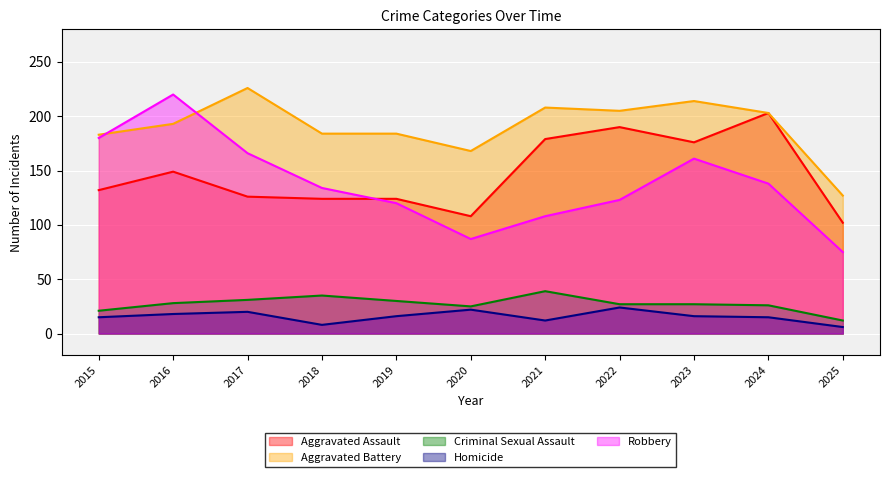

At which label is Aggravated Battery closest to 176?

2015